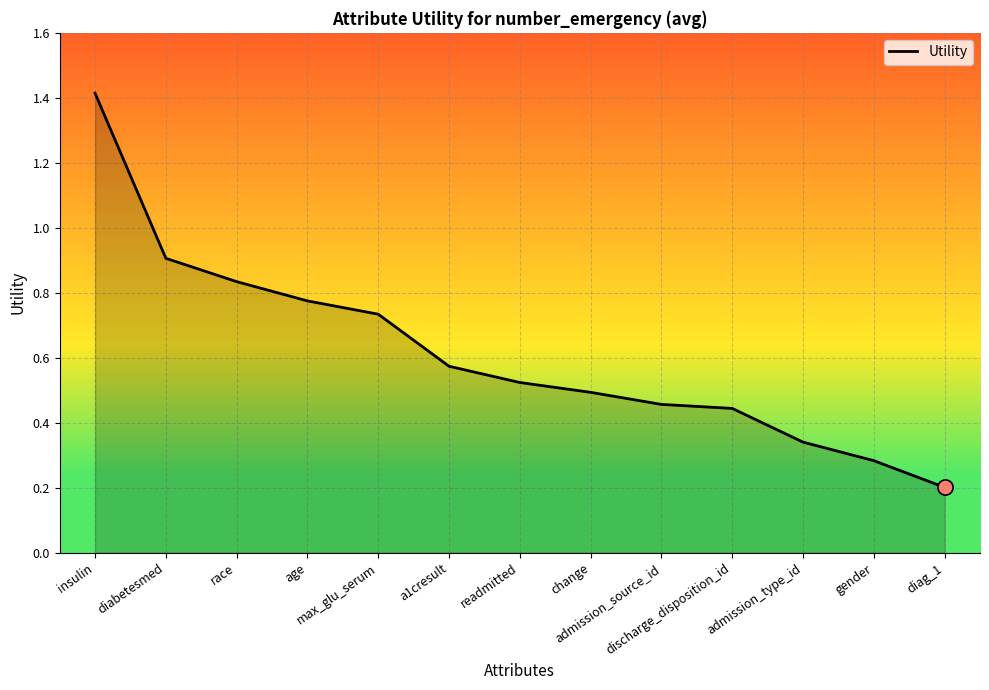

Which has a higher value, insulin or discharge_disposition_id?

insulin